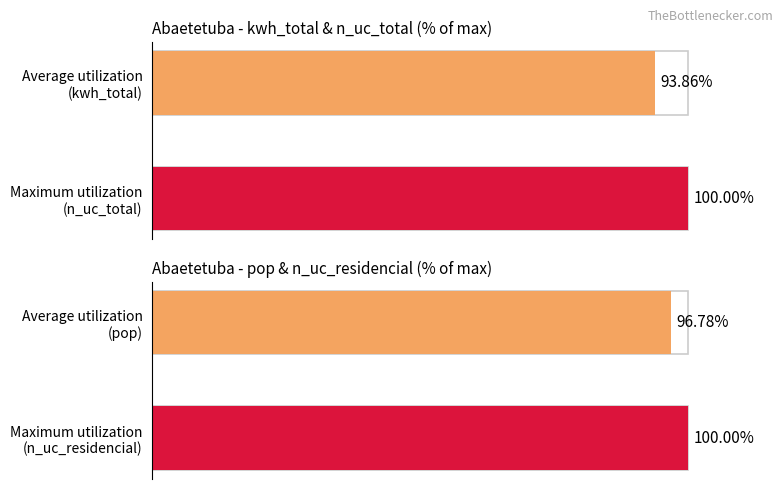

The value at Maximum utilization (n_uc_total) is 42.5. True or false?

False